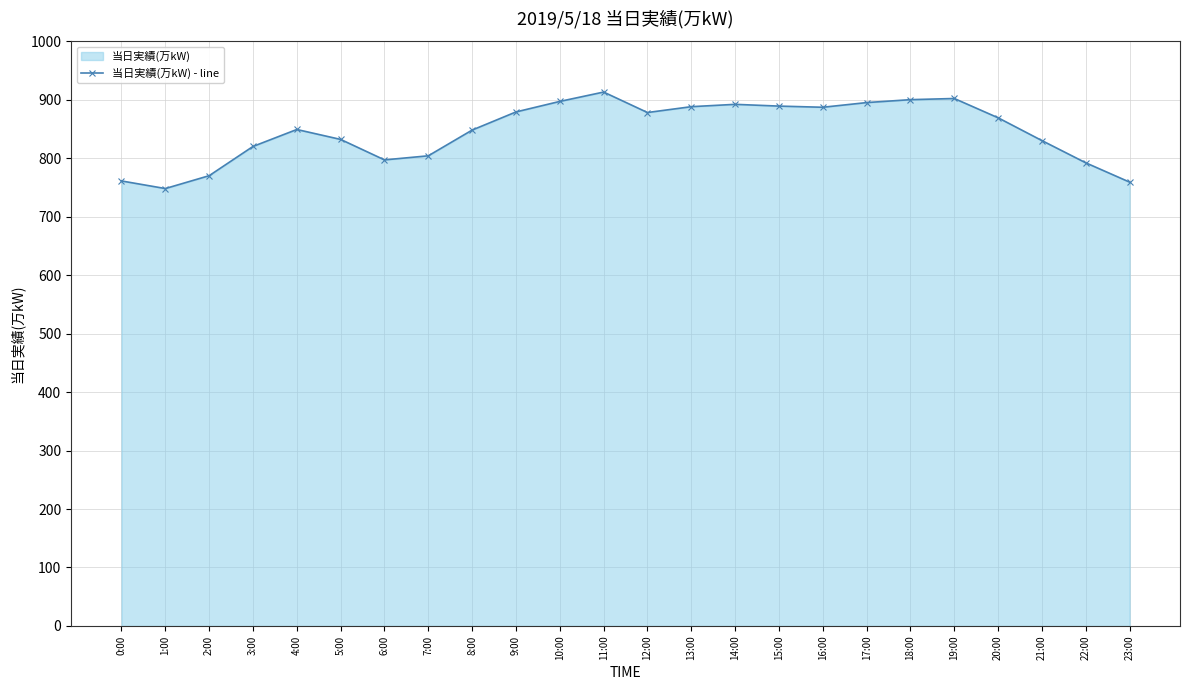

Where does the data first go above 869?

9:00